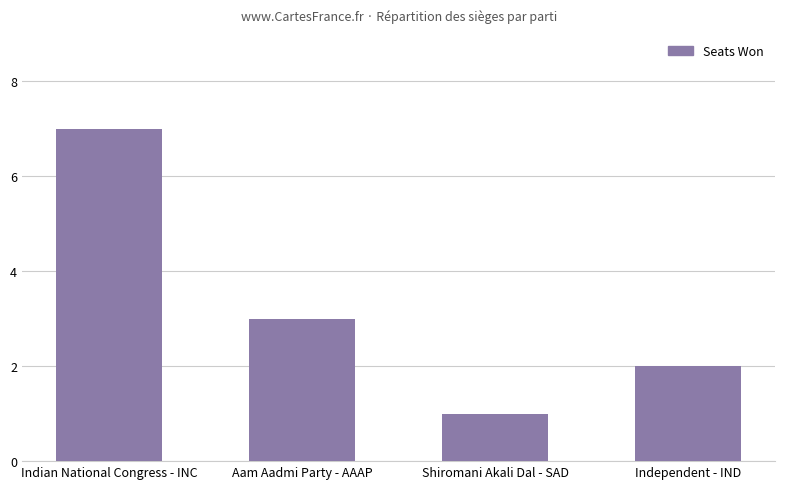

What is the change in value from Aam Aadmi Party - AAAP to Shiromani Akali Dal - SAD?

-2